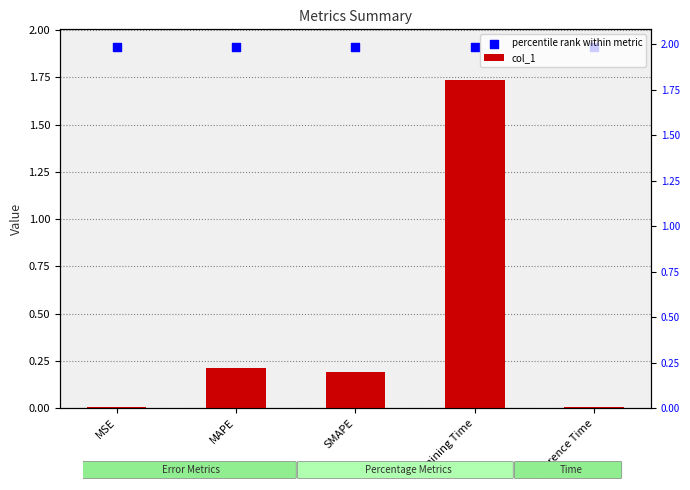

Which series reaches the maximum Y coordinate?

percentile rank within metric